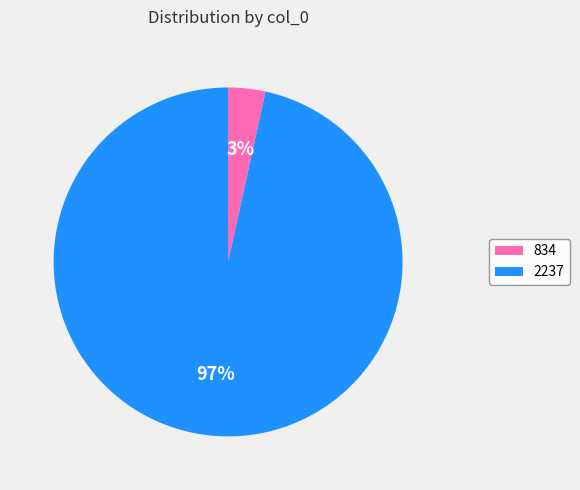

What is the majority slice?

2237